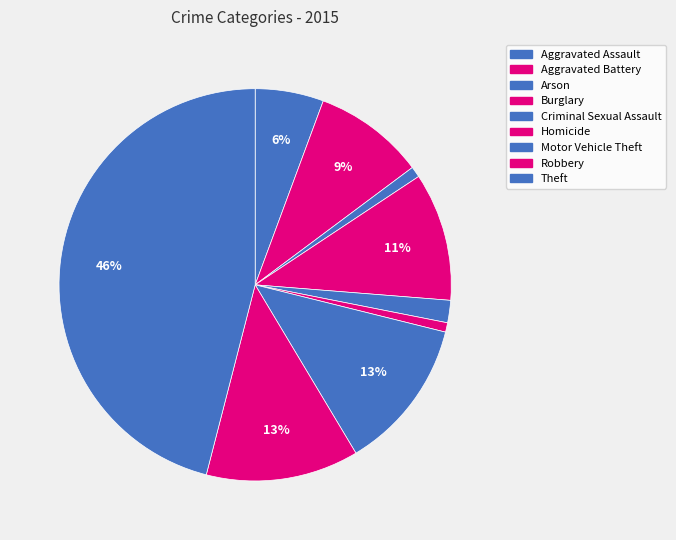

To the nearest percent, what percentage of the pie is Theft?

46%